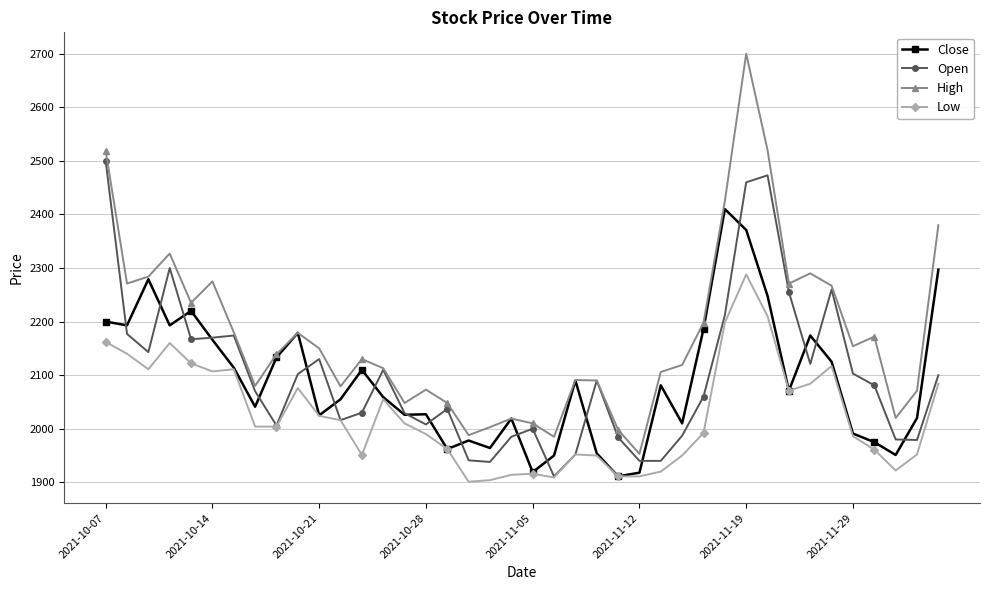

How many data points does each series have?

40